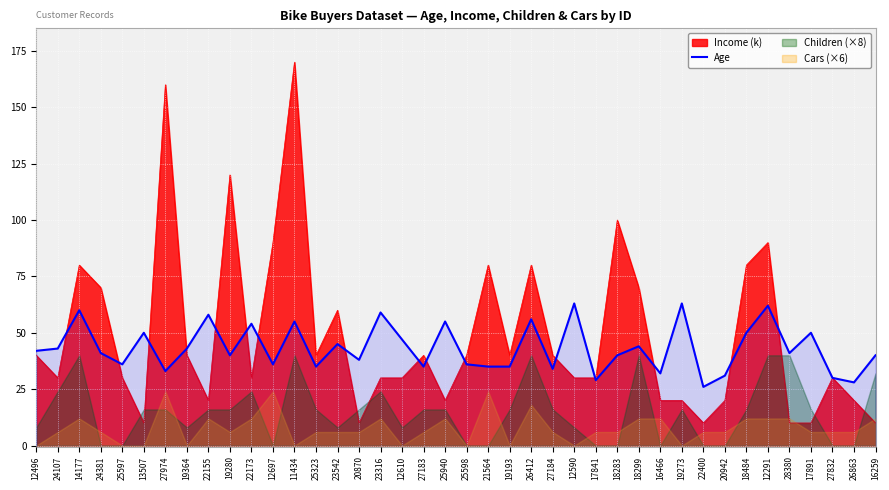

What is the lowest value of the Age series?

26